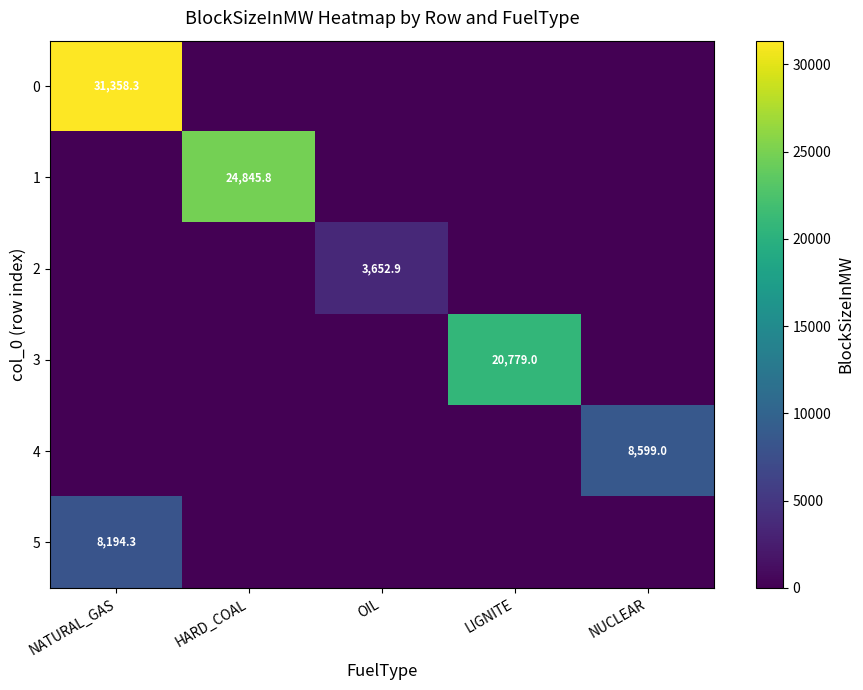

What is the spread (max minus min) of values at NUCLEAR?

8599.0